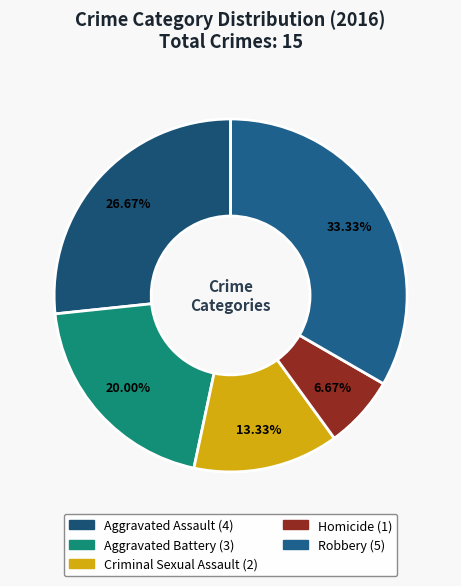

Which category has the smallest portion of the pie?

Homicide